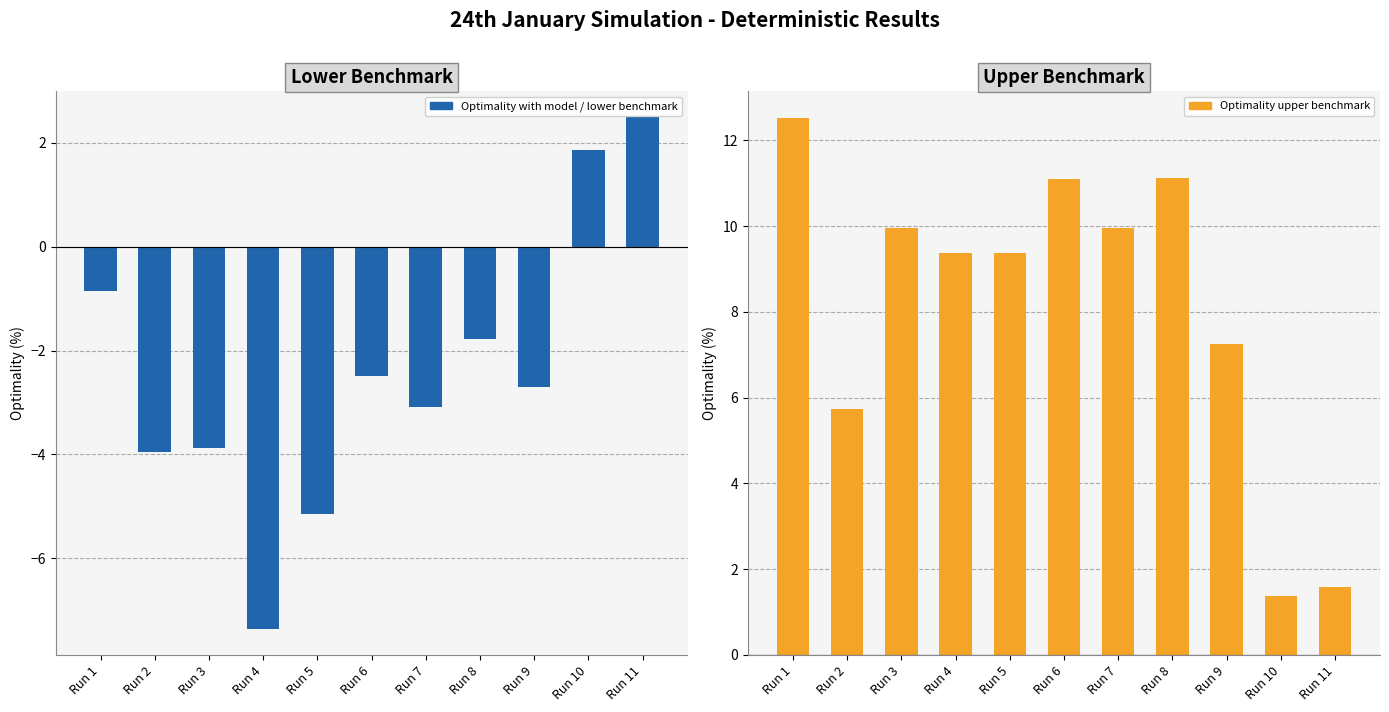

At Run 8, list the series in order from largest to smallest.

Optimality upper benchmark, Optimality with model / lower benchmark